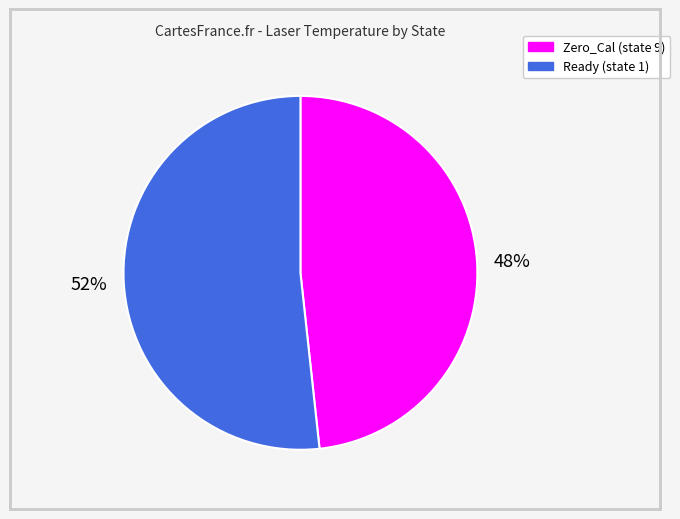

What is the smallest slice in the pie chart?

Zero_Cal (state 9)